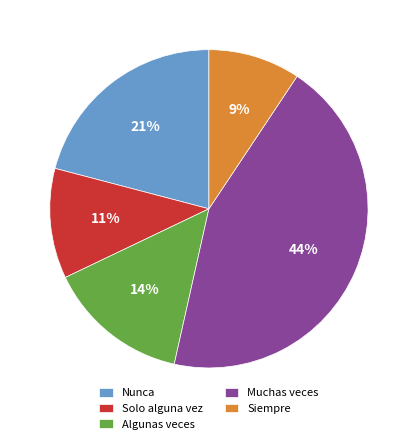

Combined, do Siempre and Solo alguna vez account for over 50%?

No